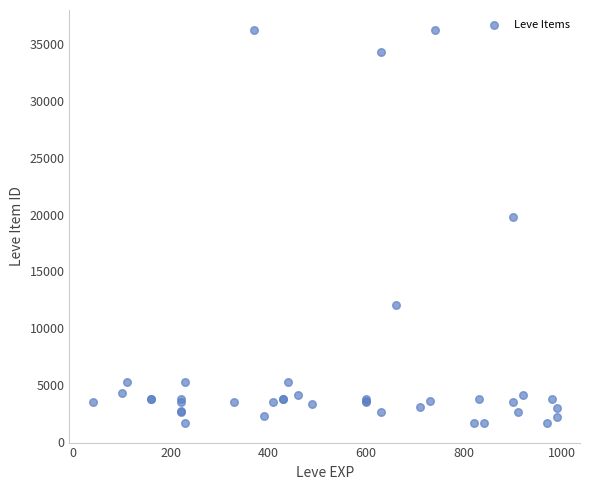

What Y value in the scatter plot is closest to 18967?

19744